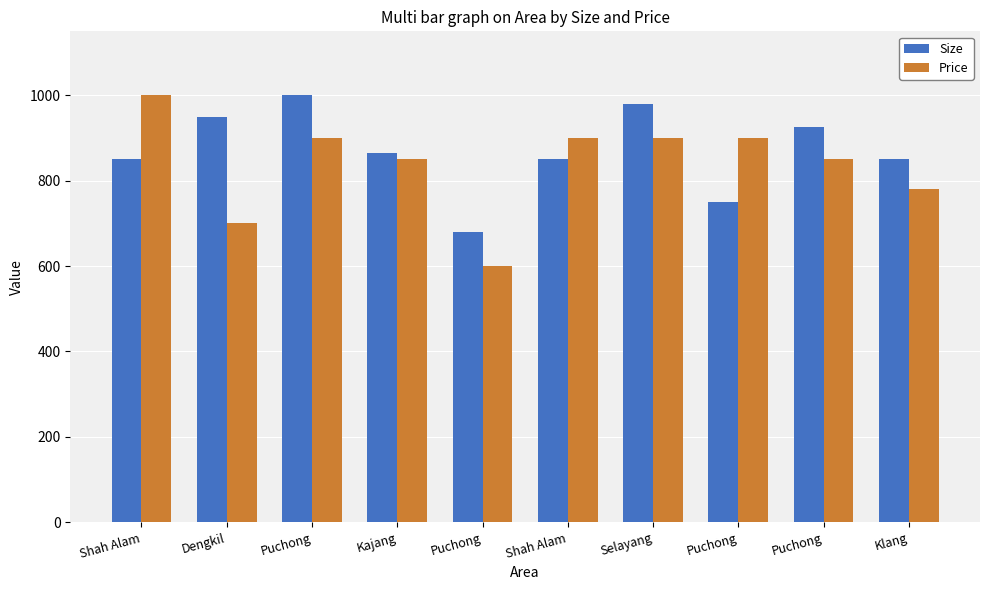

How many data points in Size are less than 865?

5